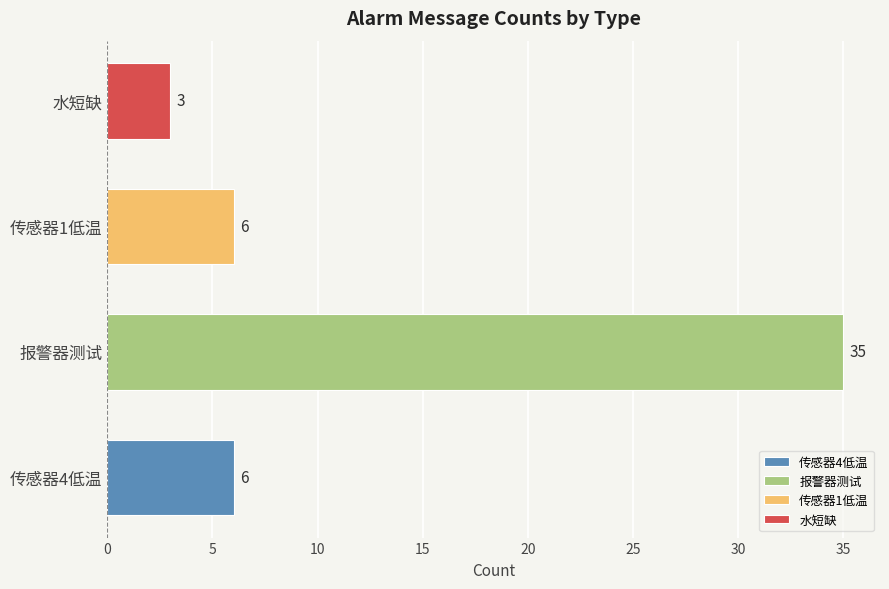

The value at 传感器1低温 is 6. True or false?

True